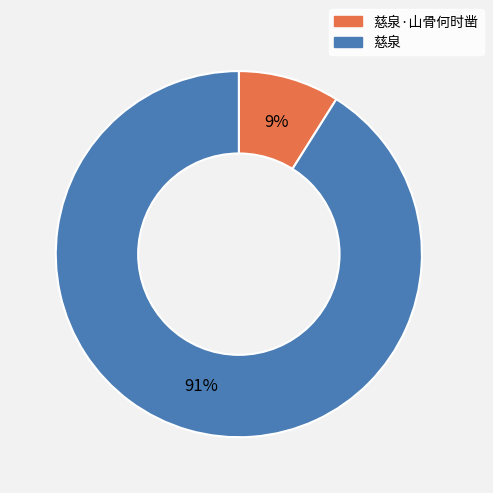

Is there a majority slice in this chart?

Yes